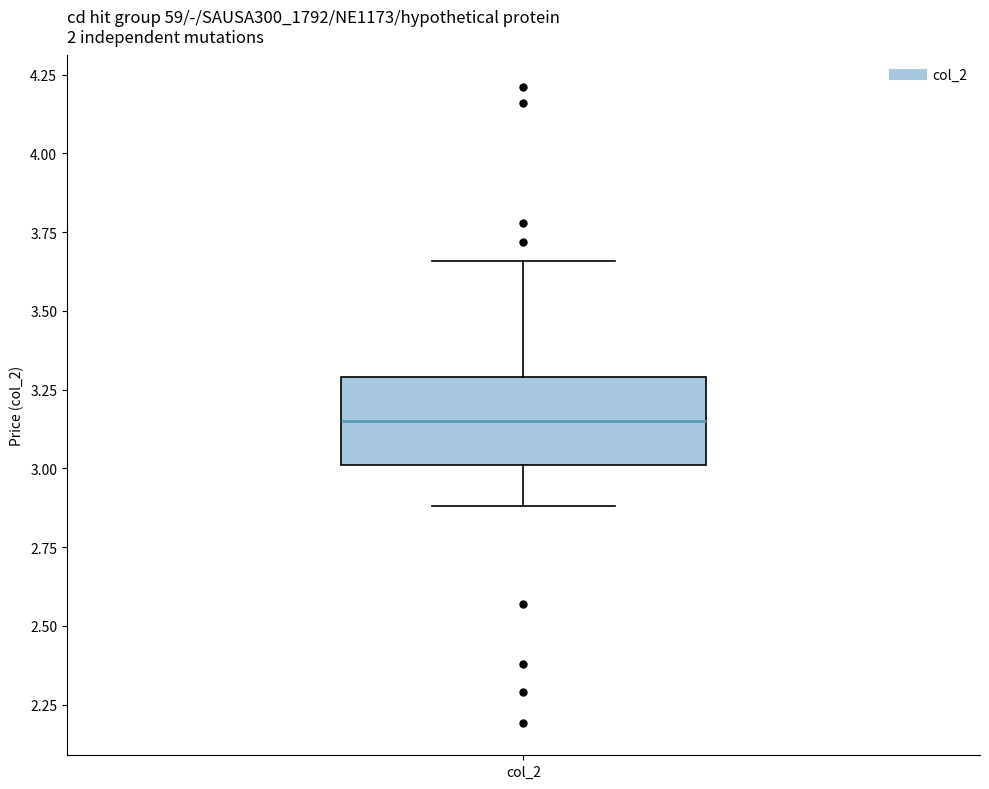

Read this box plot against the y-axis: the position of the median line, the range covered by the box, and the ends of both whiskers. The values are not printed on the chart, so give them approximately, as read against the axis.

median 3.15, box 3.00 to 3.30, whiskers 2.90 to 3.65